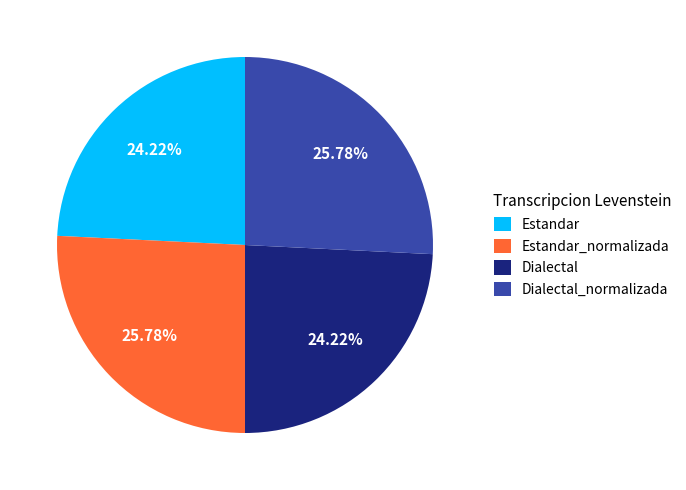

What percentage is the Dialectal slice, to the nearest percent?

24%